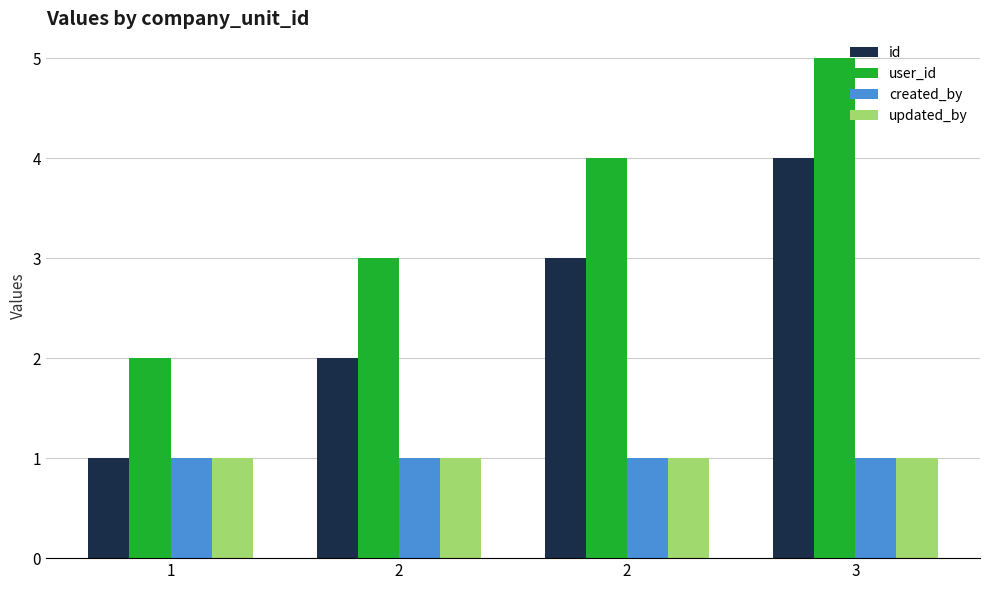

List the labels in order of created_by value, smallest first.

1, 2, 2, 3